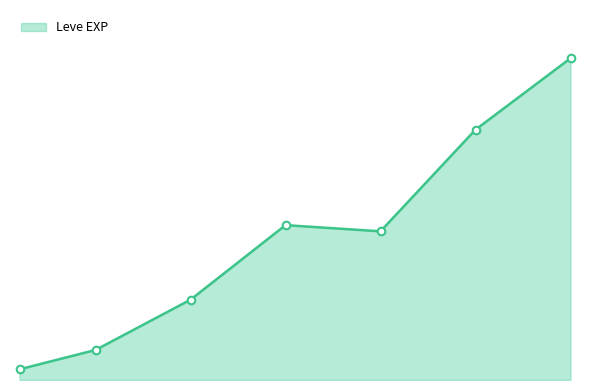

Is this an area chart (filled region under the line)?

Yes